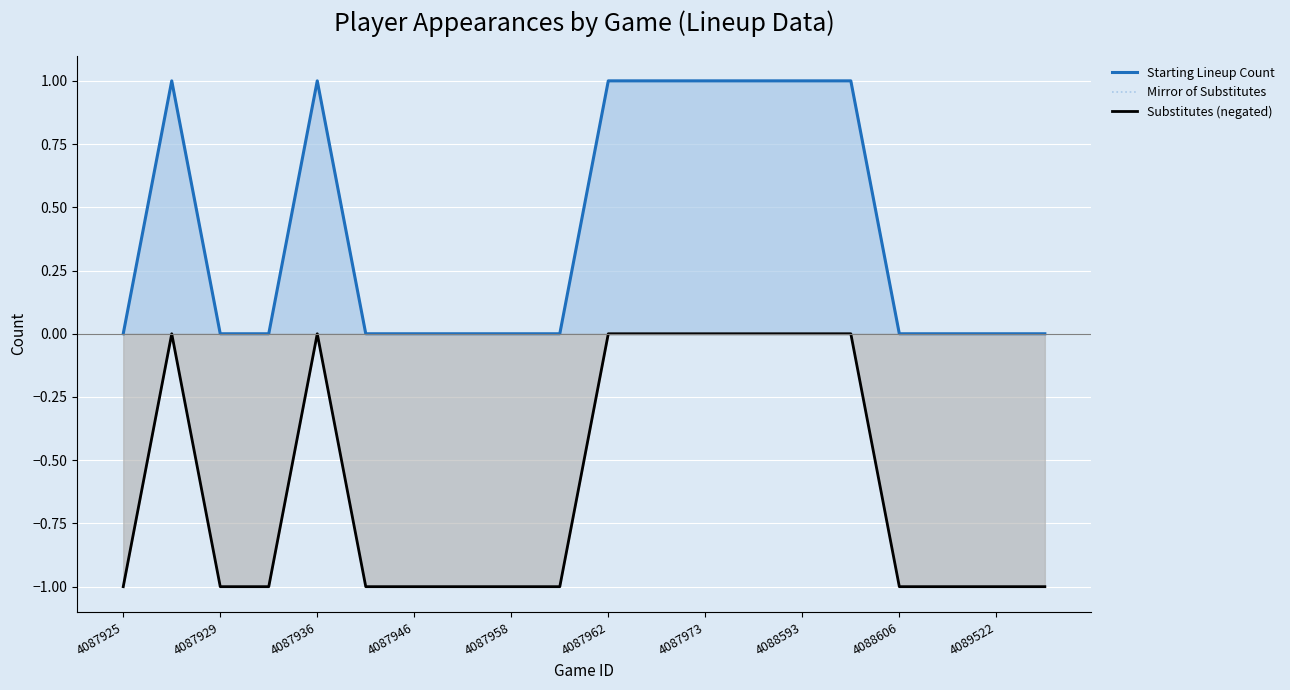

True or false: Mirror of Substitutes has a value of -1 at 4087936.

True